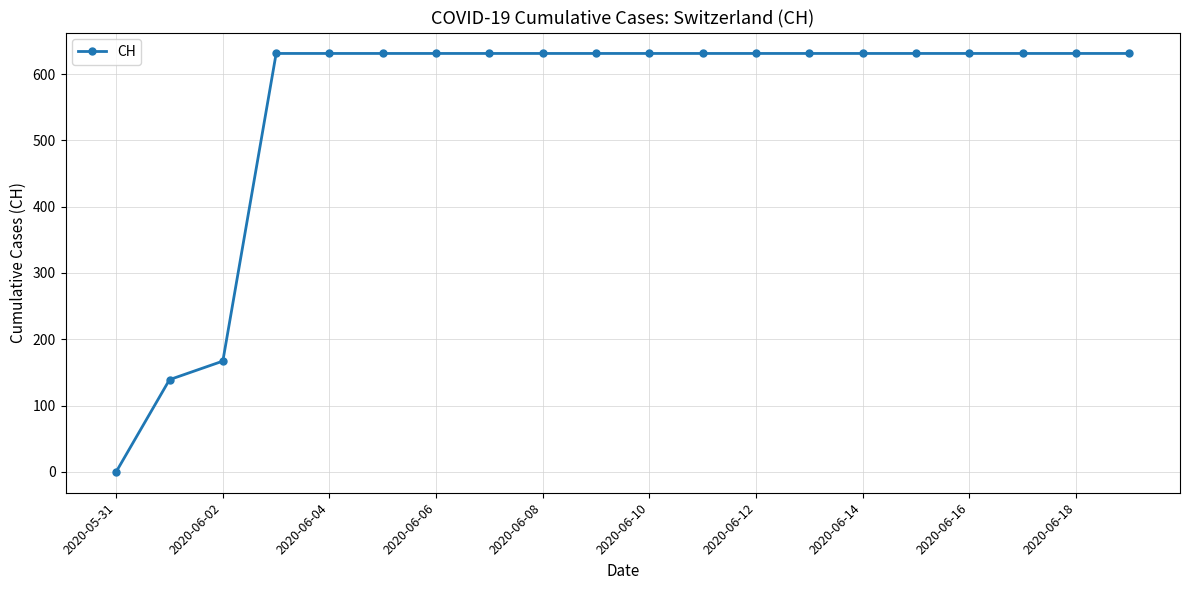

How many lines are shown in the chart?

1